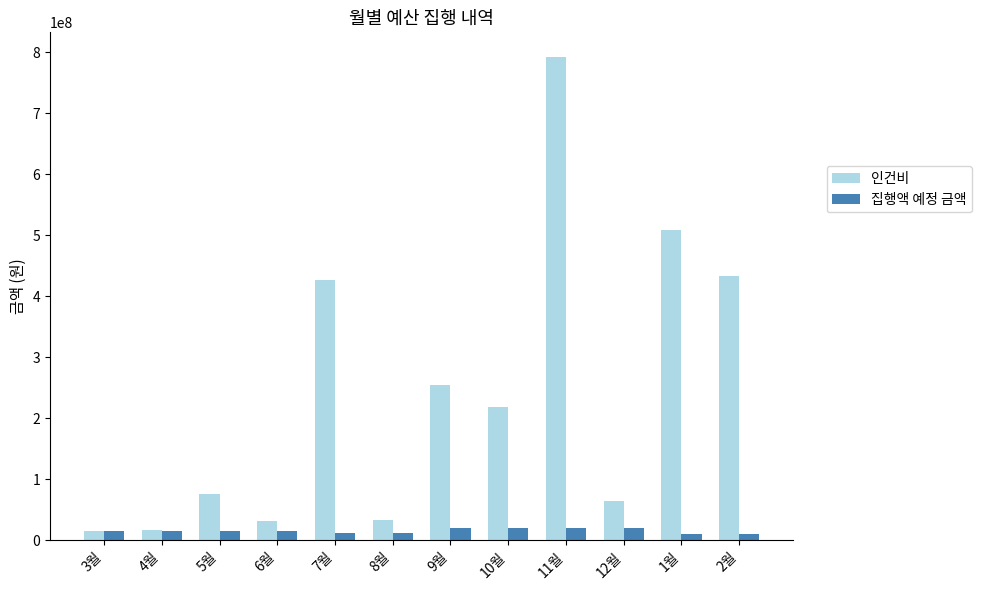

What position from the right is 8월?

7